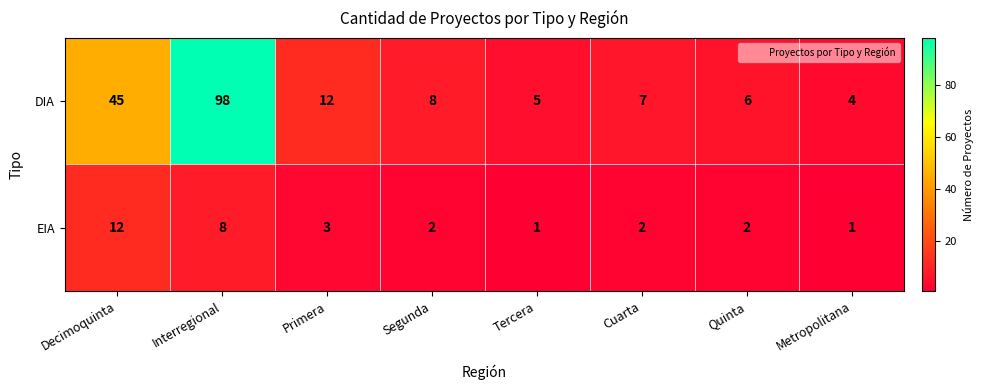

Between Decimoquinta and Segunda, which series saw the biggest shift?

DIA